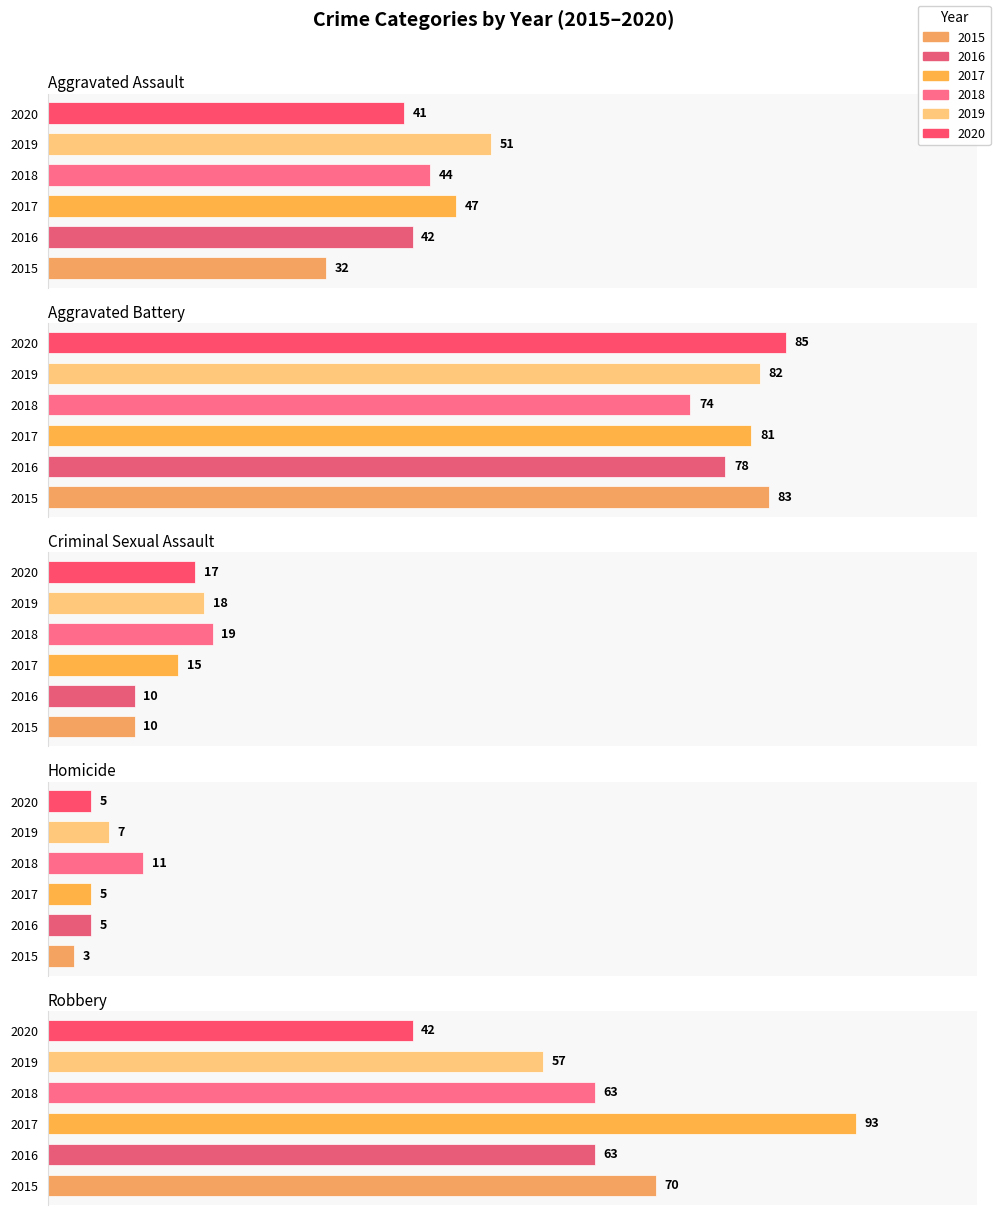

Does the chart contain any negative values?

No